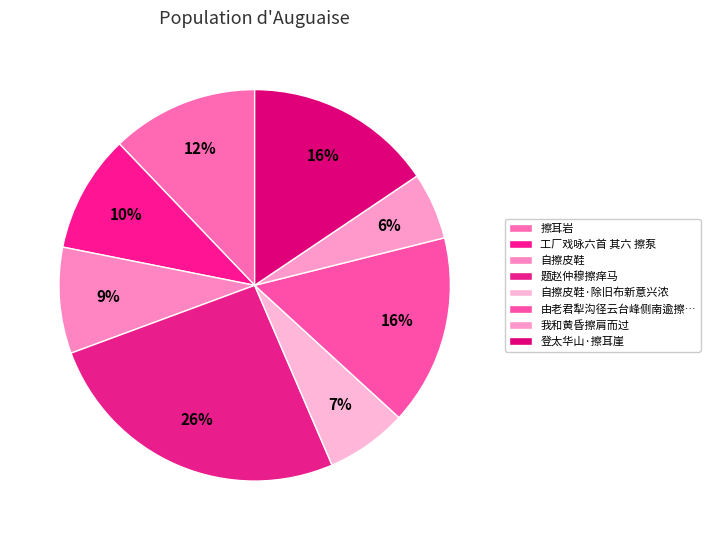

How many slices are in this pie chart?

8